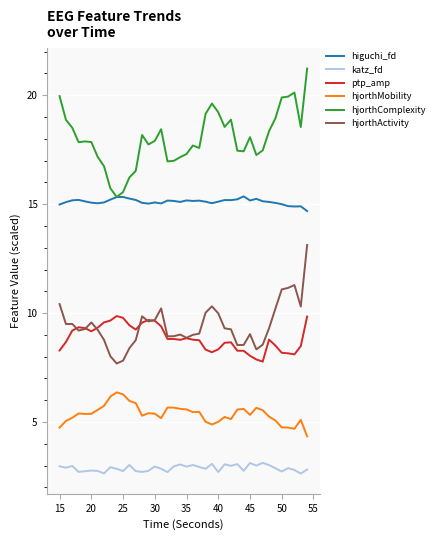

True or false: katz_fd and ptp_amp cross at least once.

False